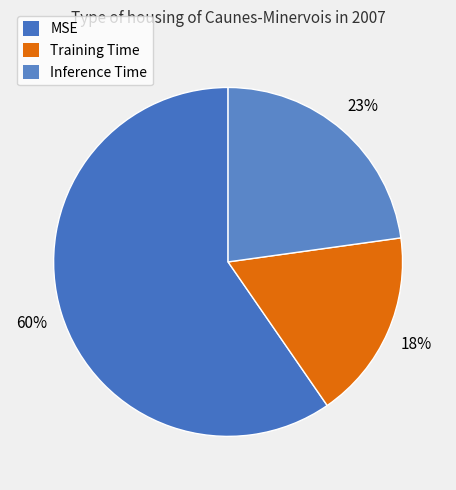

Which has a higher value, Inference Time or MSE?

MSE